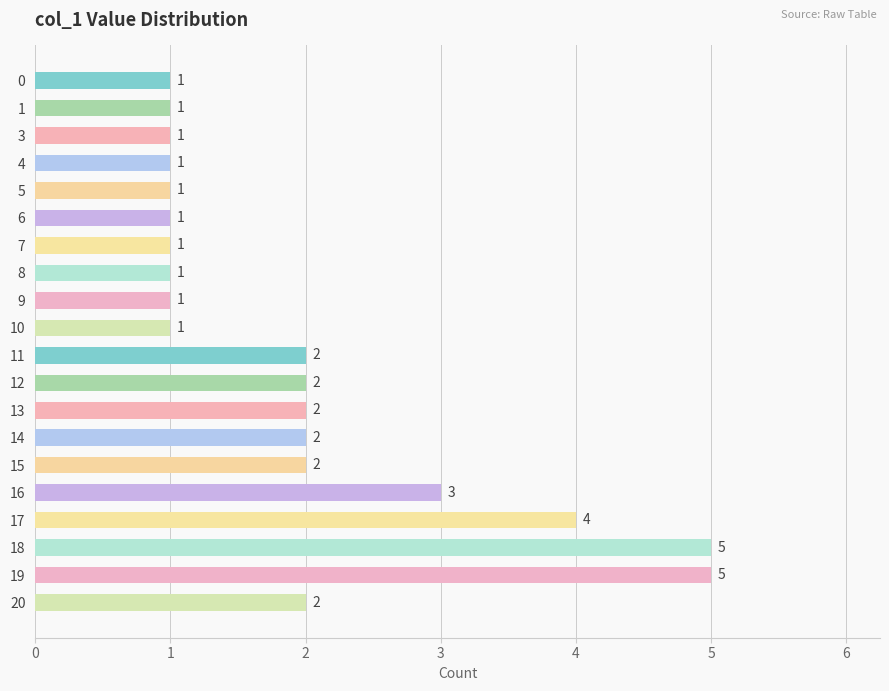

Reading top to bottom, list all the values displayed in this chart.

0=1	1=1	3=1	4=1	5=1	6=1	7=1	8=1	9=1	10=1	11=2	12=2	13=2	14=2	15=2	16=3	17=4	18=5	19=5	20=2